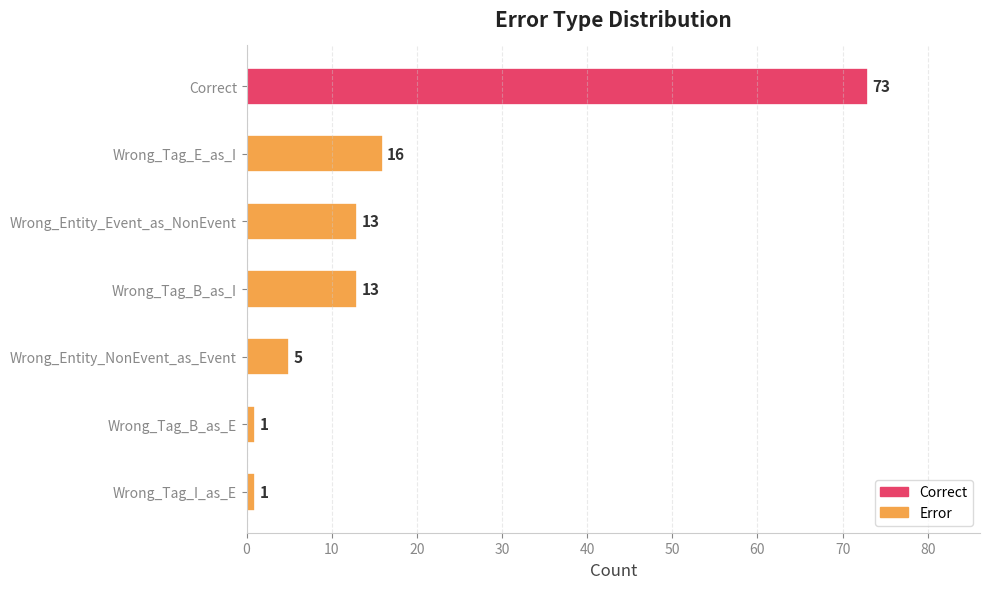

How many data points are less than 13?

3